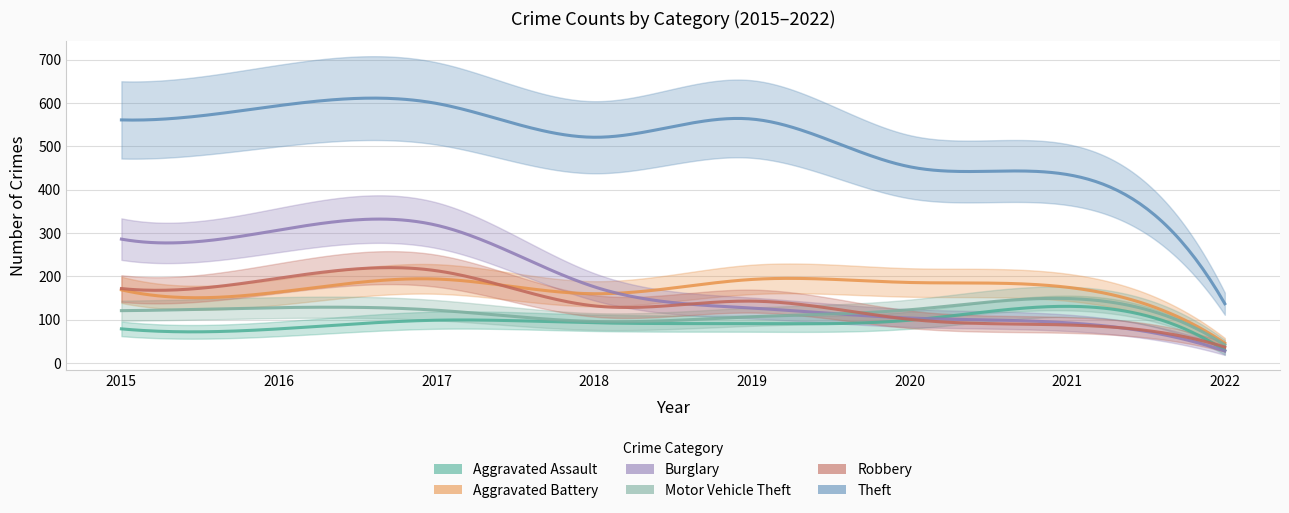

Reading left to right, what are all the values shown in this chart?

Aggravated Assault: 2015=79	2016=79	2017=99	2018=93	2019=91	2020=99	2021=131	2022=29
Aggravated Battery: 2015=169	2016=164	2017=194	2018=160	2019=193	2020=186	2021=175	2022=46
Burglary: 2015=286	2016=307	2017=318	2018=176	2019=127	2020=104	2021=93	2022=28
Motor Vehicle Theft: 2015=121	2016=128	2017=122	2018=96	2019=107	2020=123	2021=149	2022=42
Robbery: 2015=172	2016=196	2017=213	2018=132	2019=143	2020=101	2021=88	2022=37
Theft: 2015=561	2016=594	2017=599	2018=521	2019=563	2020=453	2021=435	2022=137